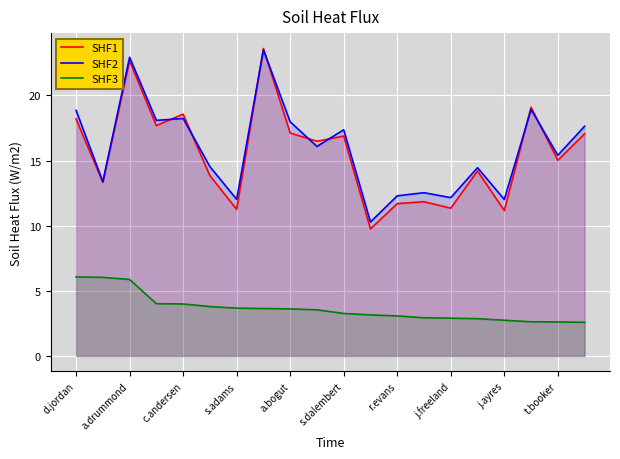

At s.adams, list the series in order from largest to smallest.

SHF2, SHF1, SHF3